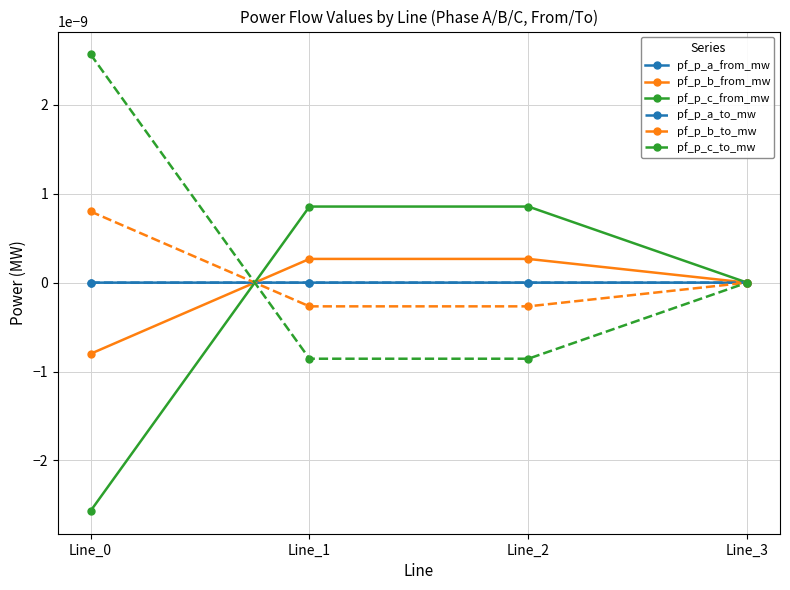

Does the chart display data point markers on the line(s)?

Yes